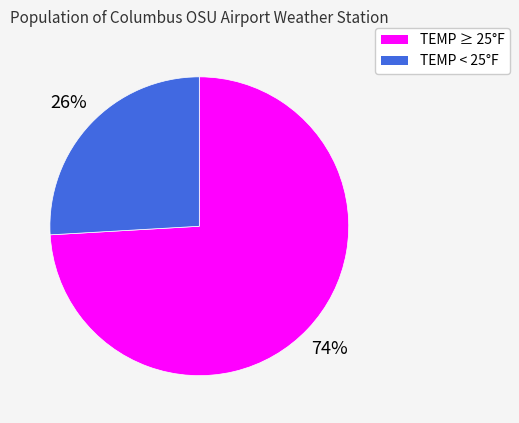

Is there a majority slice in this chart?

Yes